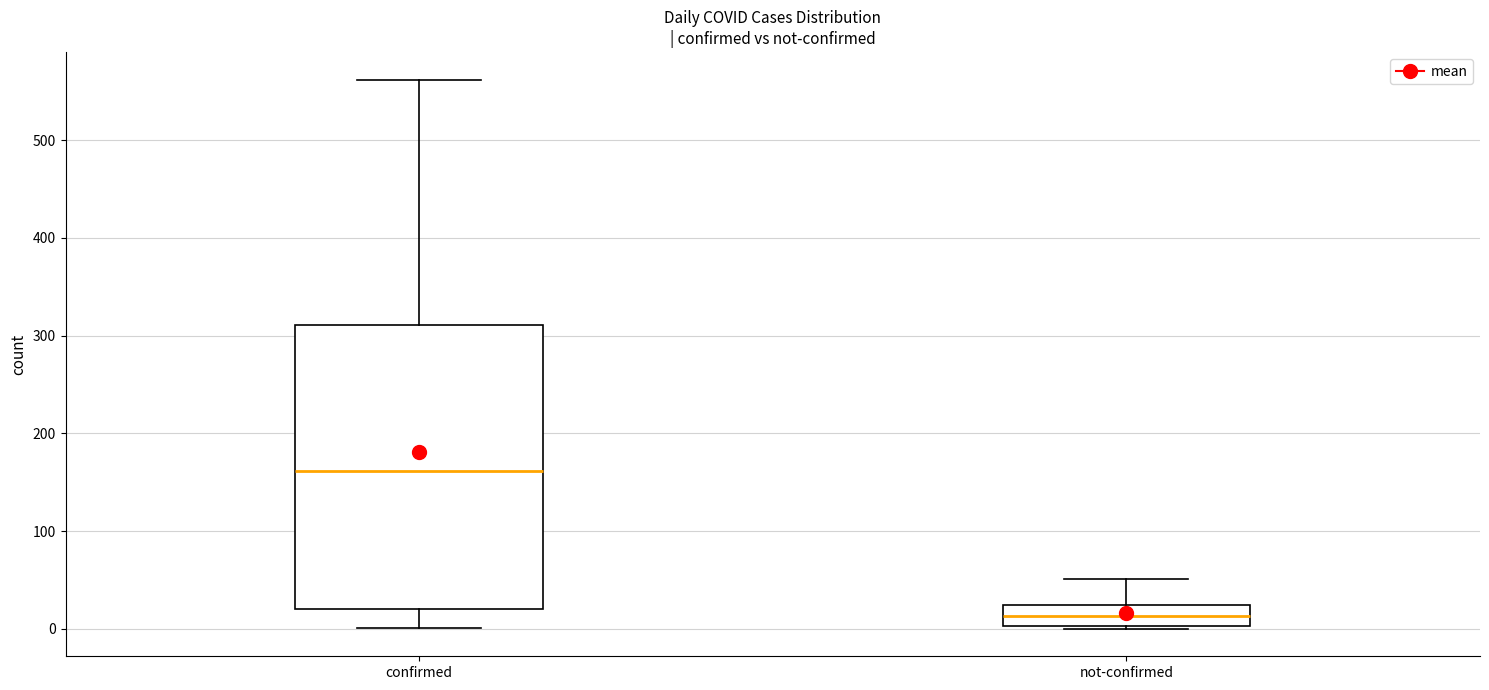

Comparing the boxes themselves (not the whiskers), which one is the tallest?

confirmed